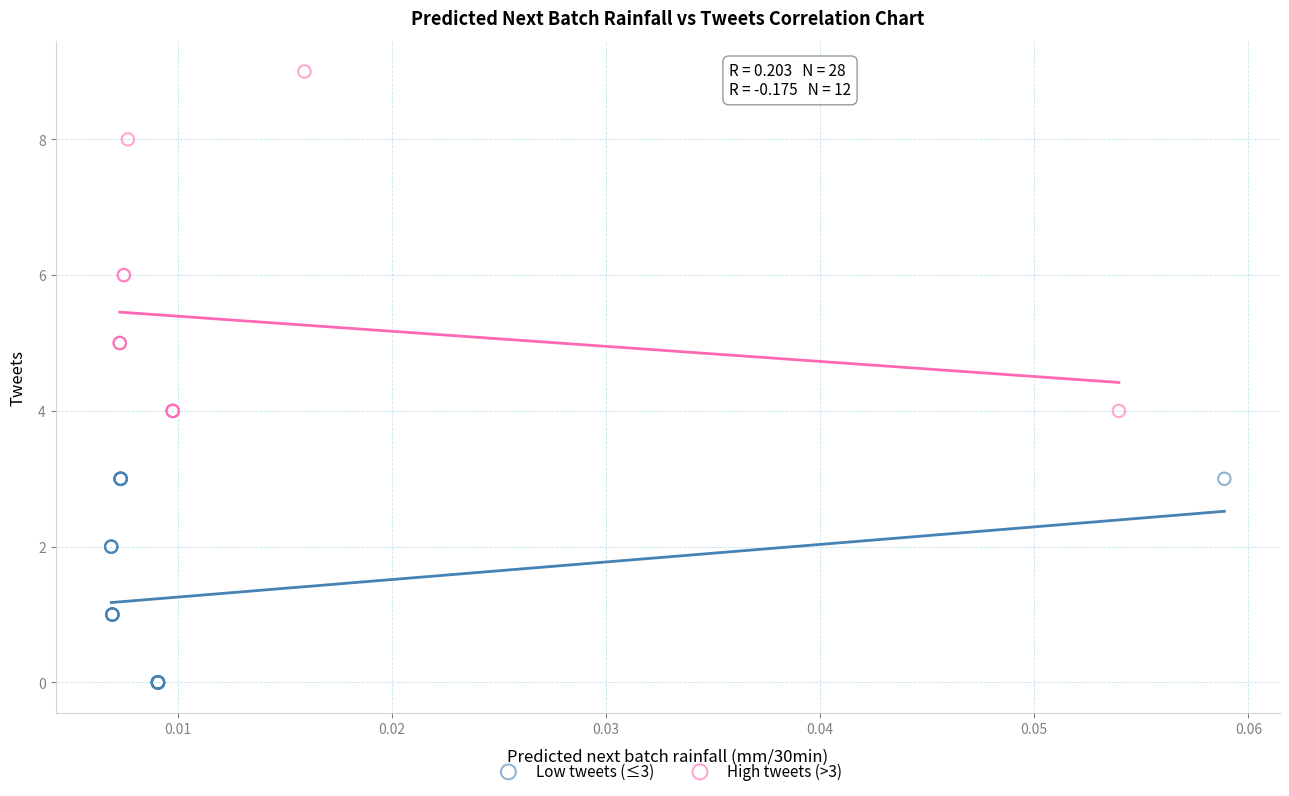

Which series contains the highest Y value?

High tweets (>3)